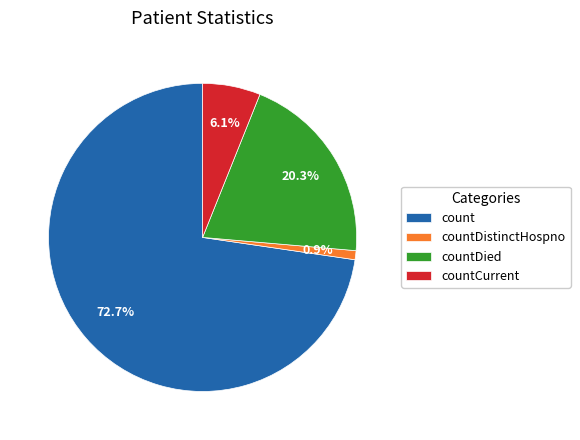

Which slice is the smallest?

countDistinctHospno